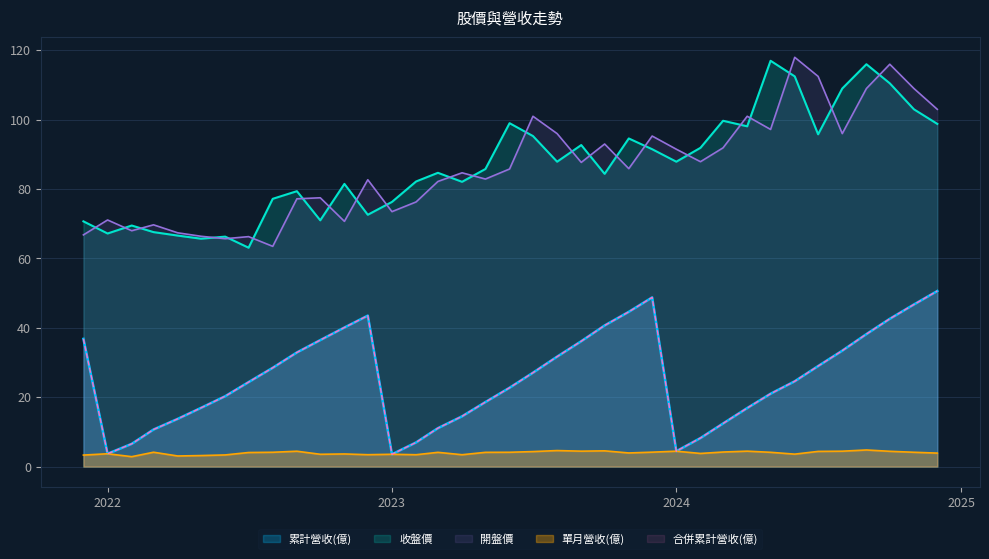

The value of 收盤價 at 2022-01 is 67.2. True or false?

True